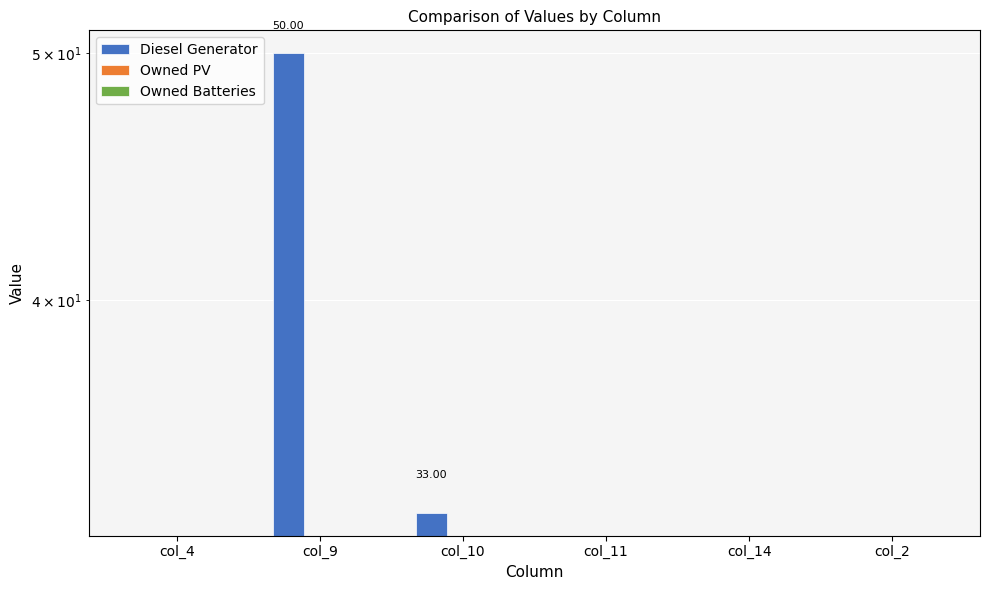

At which label is Owned Batteries closest to 0?

col_4